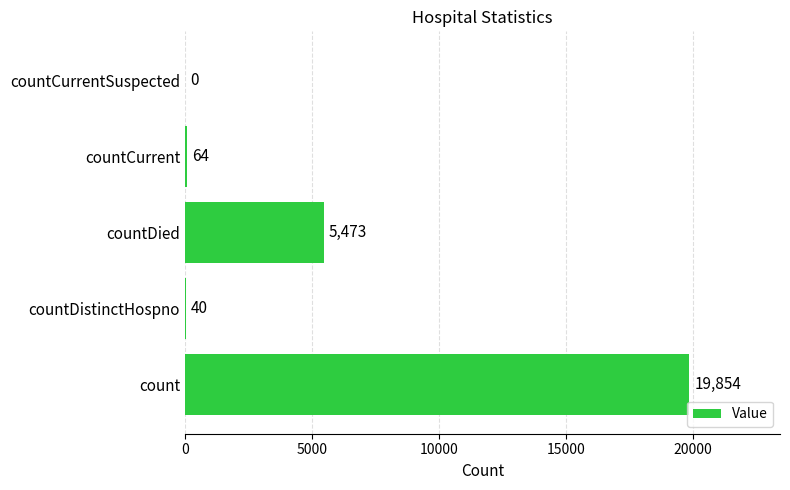

The value at countCurrentSuspected is 0. True or false?

True